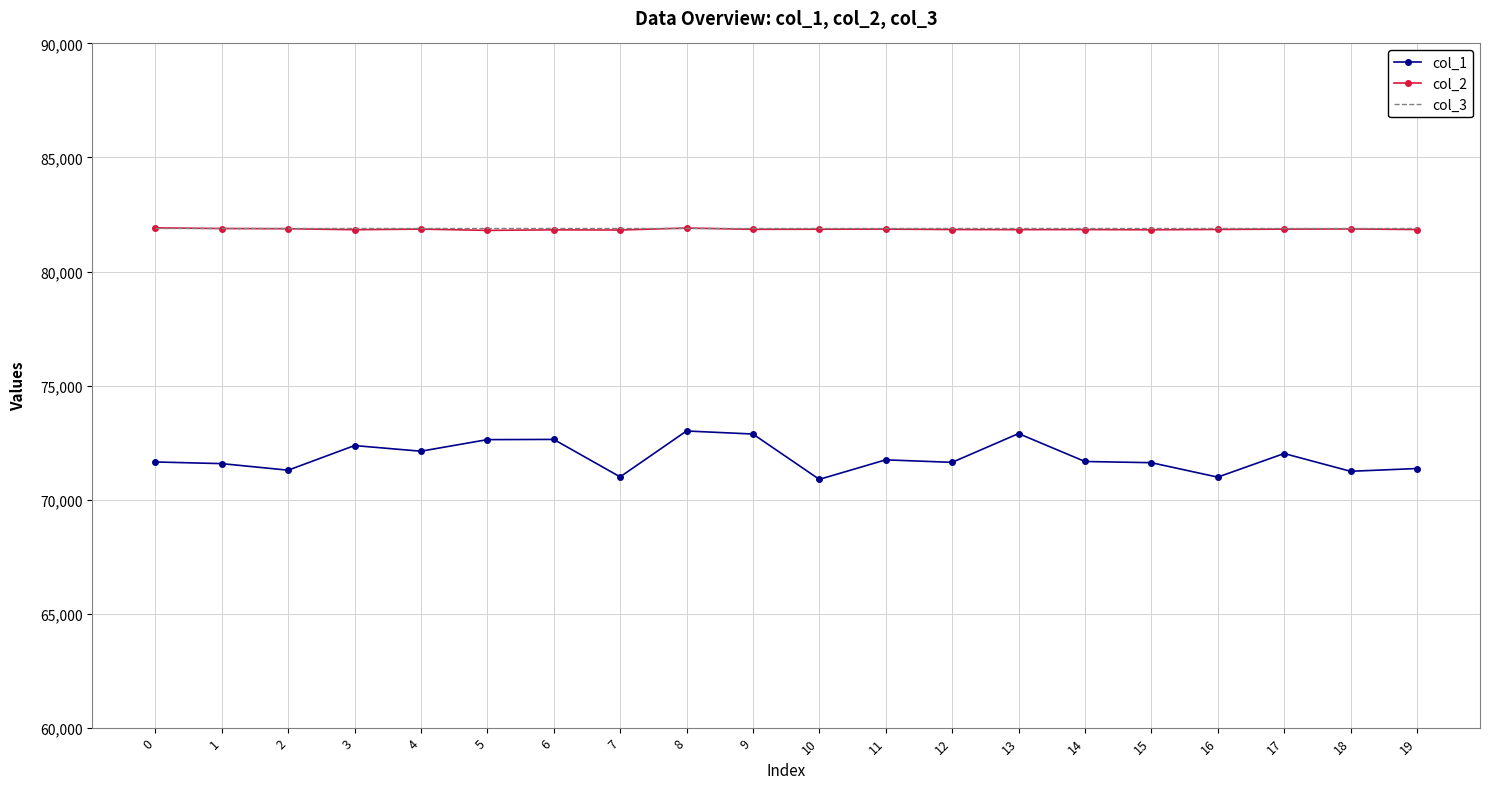

Which series has the largest range (max minus min)?

col_1